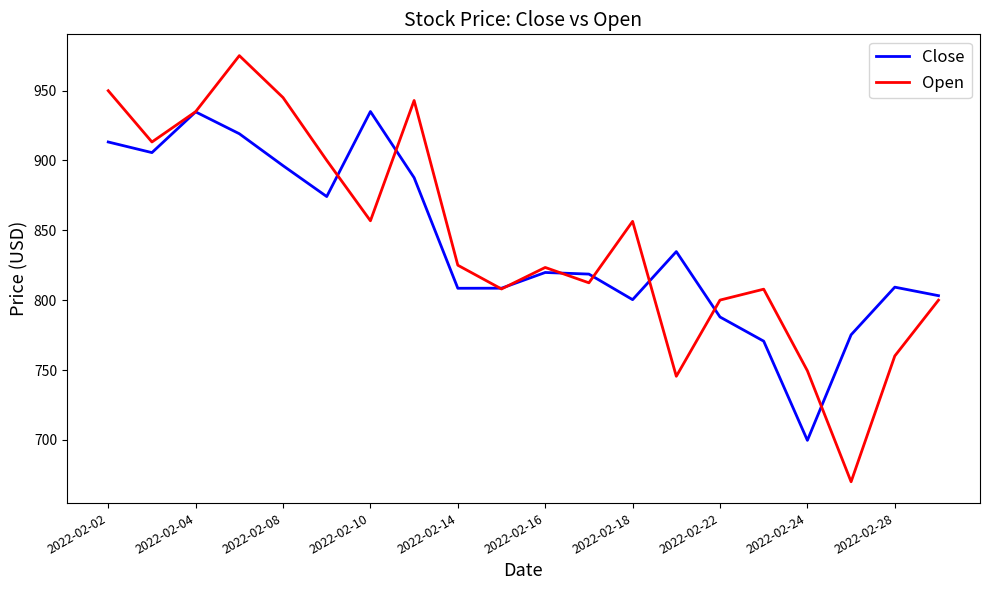

Which series has the widest spread of values?

Open